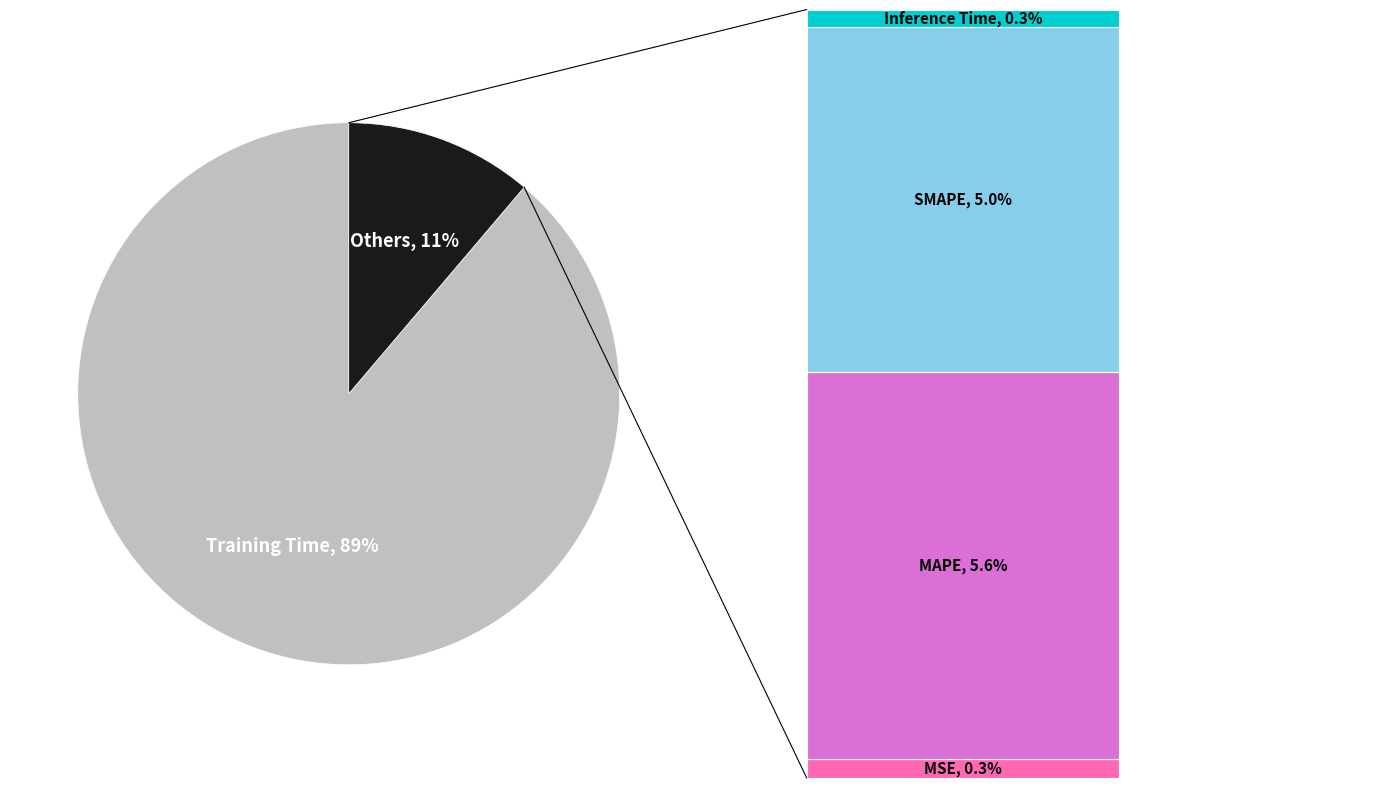

The SMAPE slice represents 1% of the pie. True or false?

False